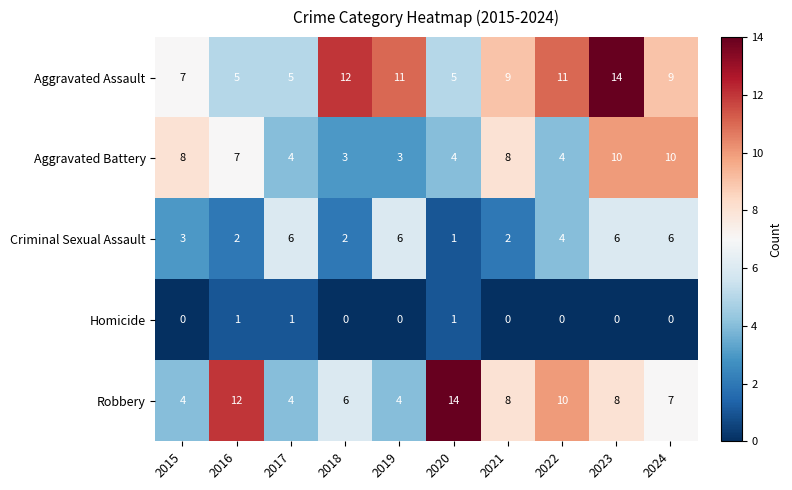

The Aggravated Assault series shows 11 at 2019. True or false?

True